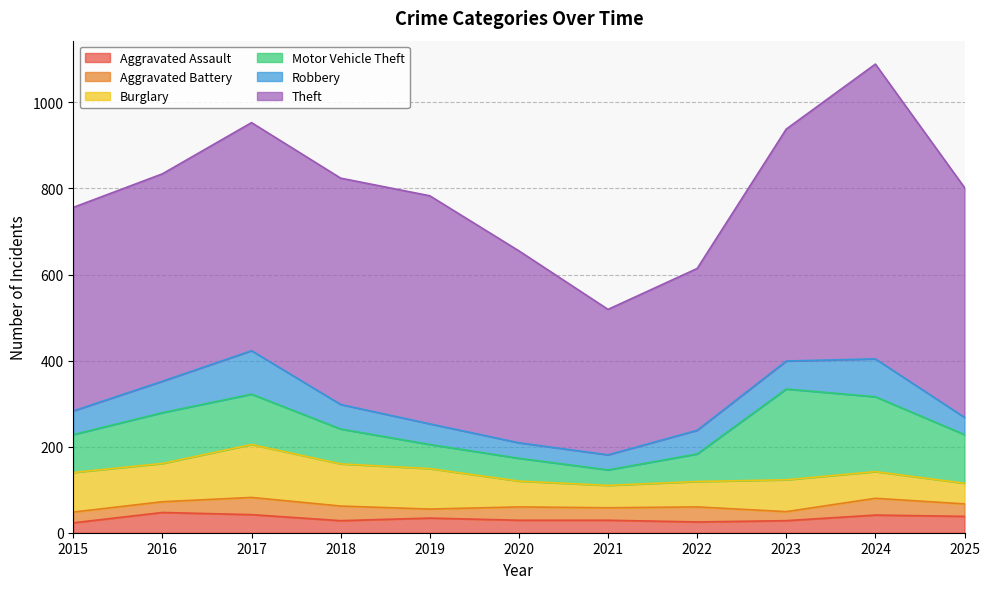

What are all the series names shown in the legend?

Aggravated Assault, Aggravated Battery, Burglary, Motor Vehicle Theft, Robbery, Theft